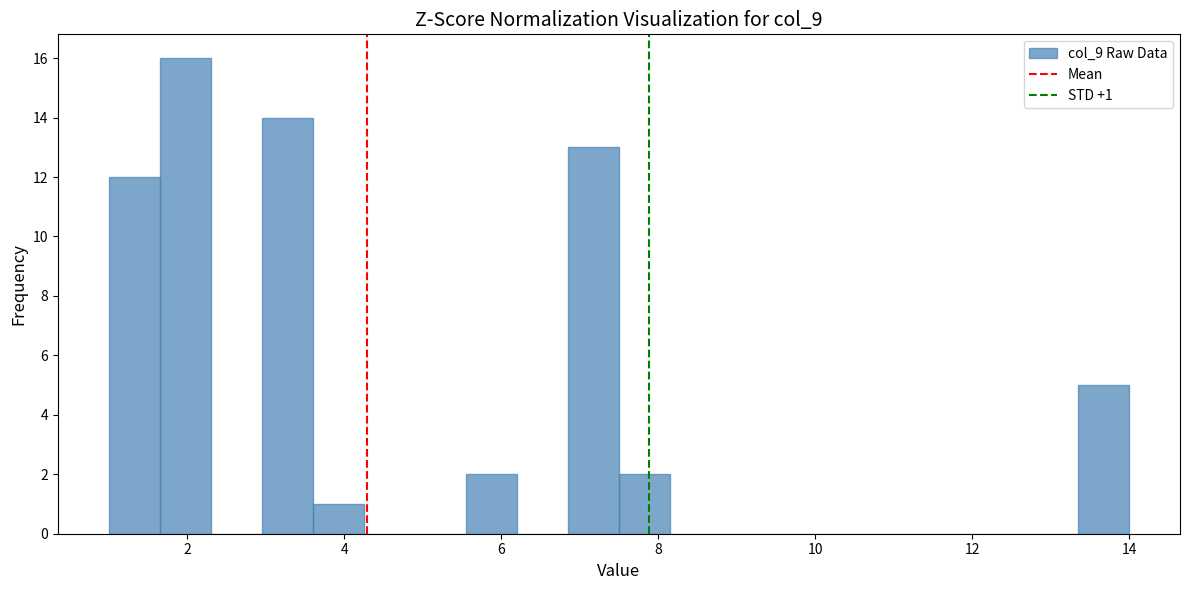

Read against the x-axis, roughly where is the centre of the tallest bar?

2.0